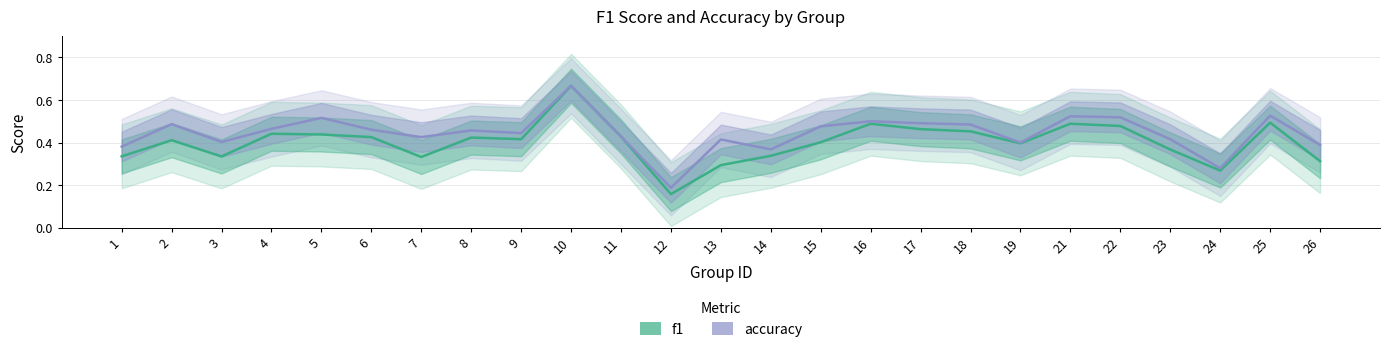

True or false: f1 and accuracy intersect in this chart.

False